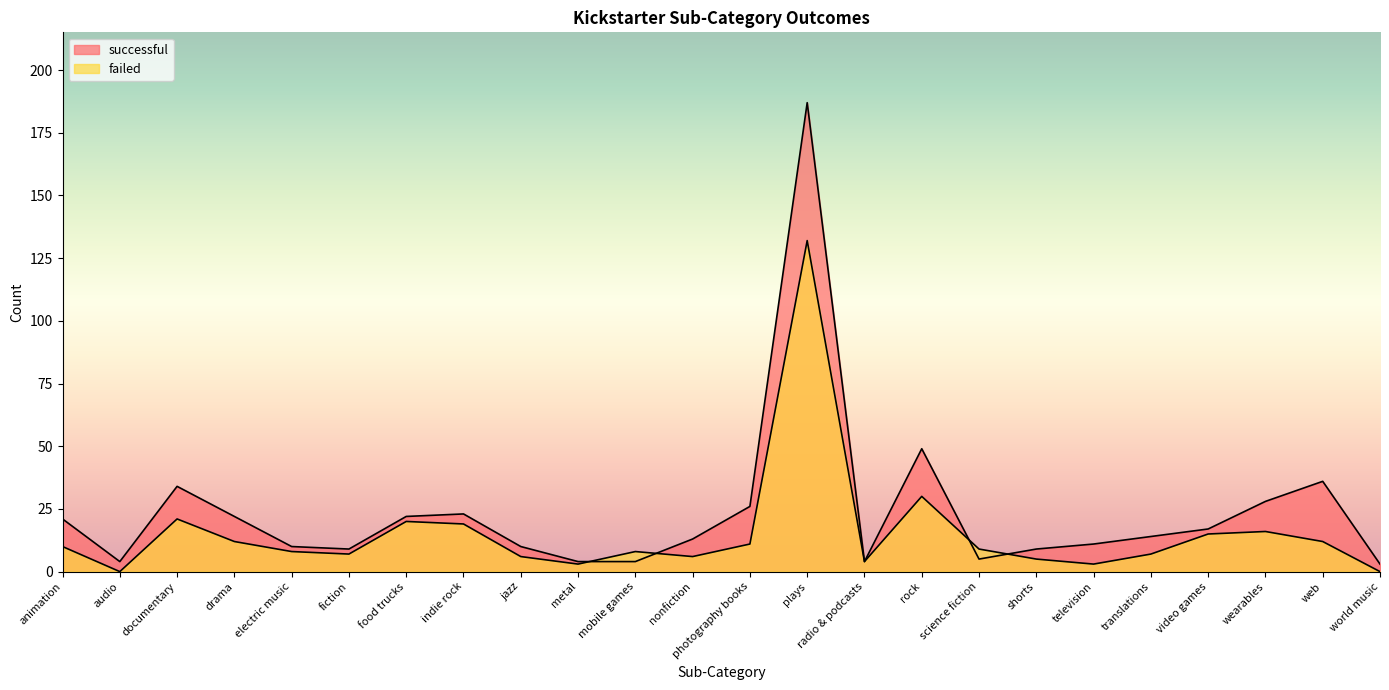

List the series in order of their peak value, highest first.

successful, failed